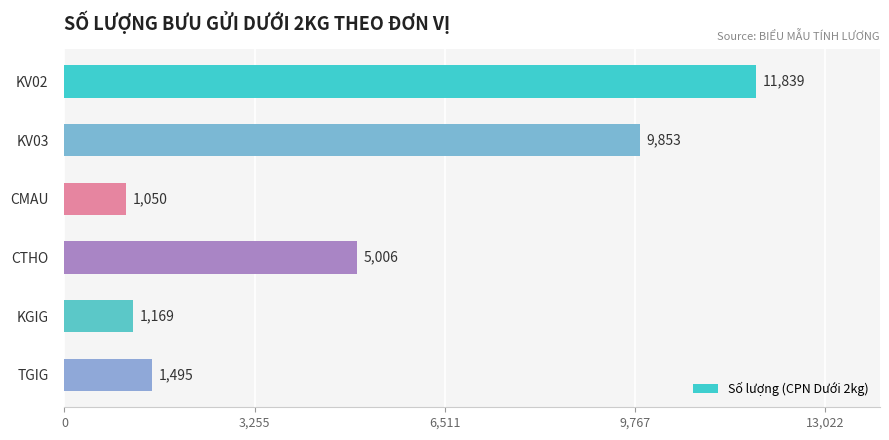

The chart shows a value of 1169 at KGIG. True or false?

True